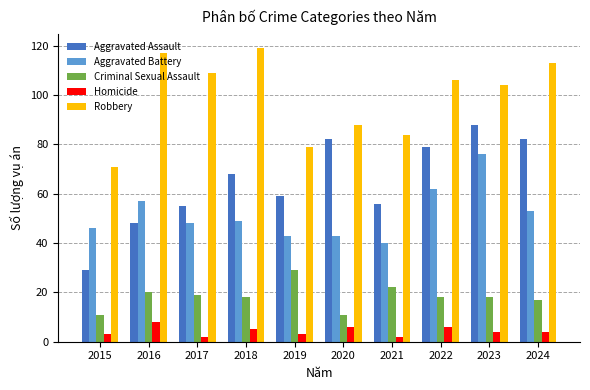

What is the value of the Homicide bar at the 4th from the left?

5